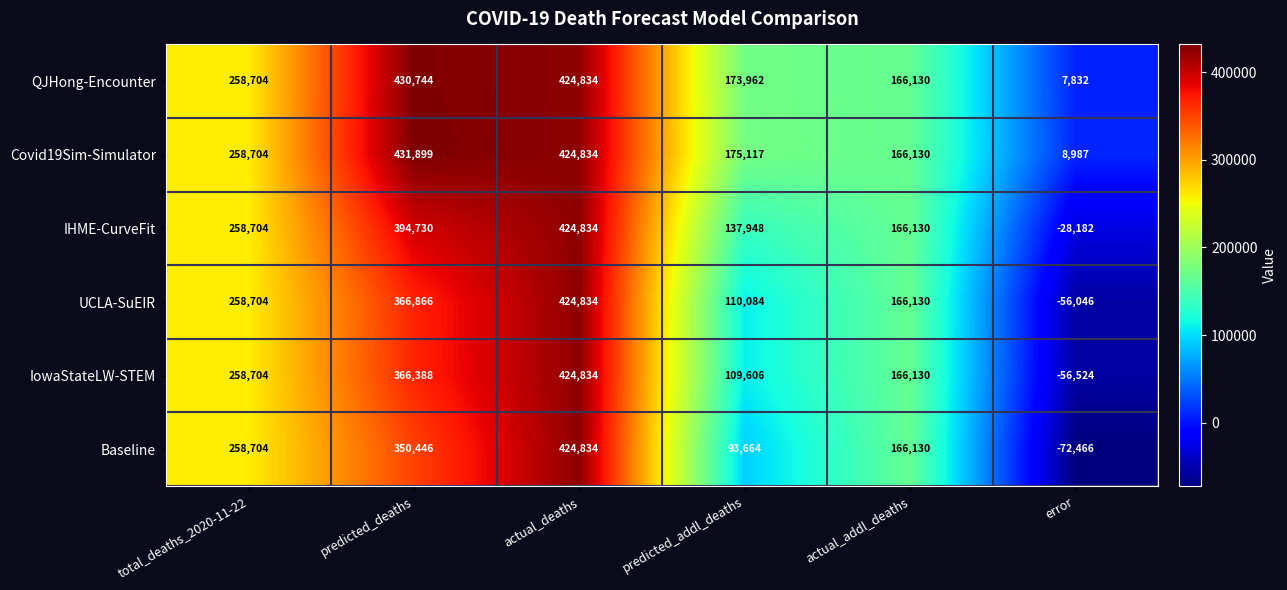

Which series has the largest total across all categories?

Covid19Sim-Simulator